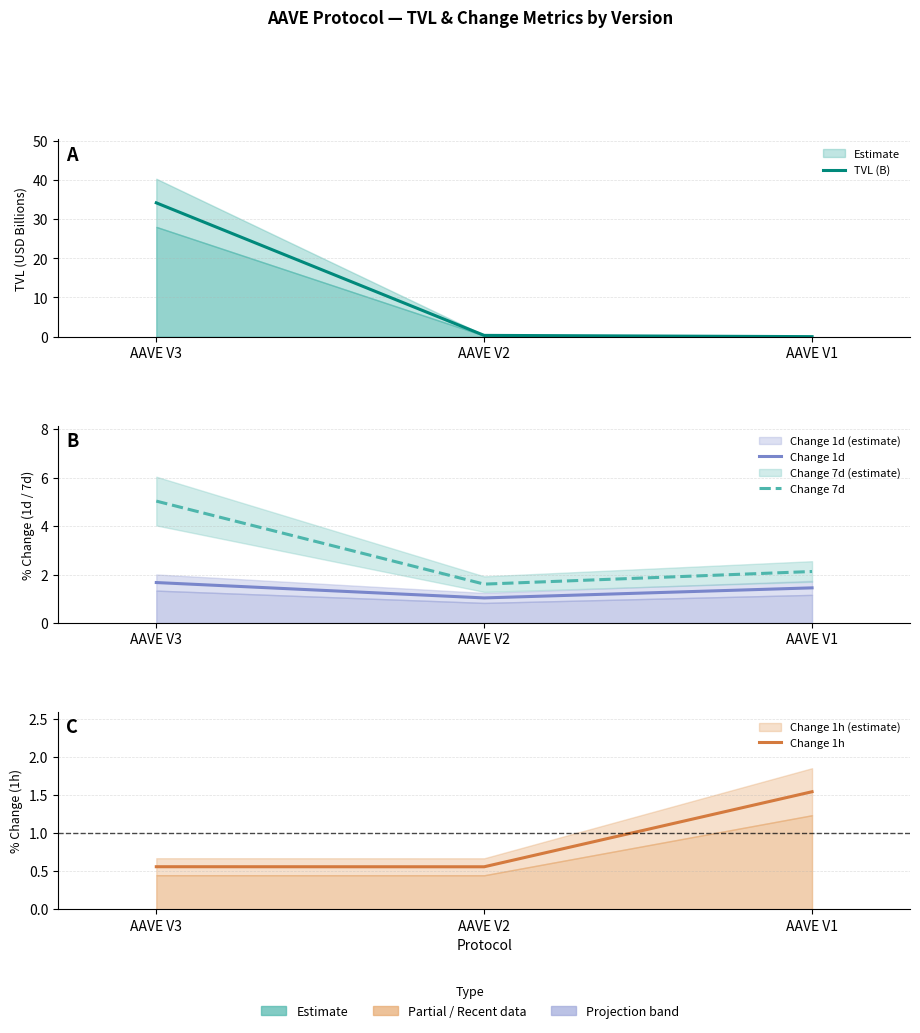

Which series changed the most between AAVE V2 and AAVE V1?

Change 1h